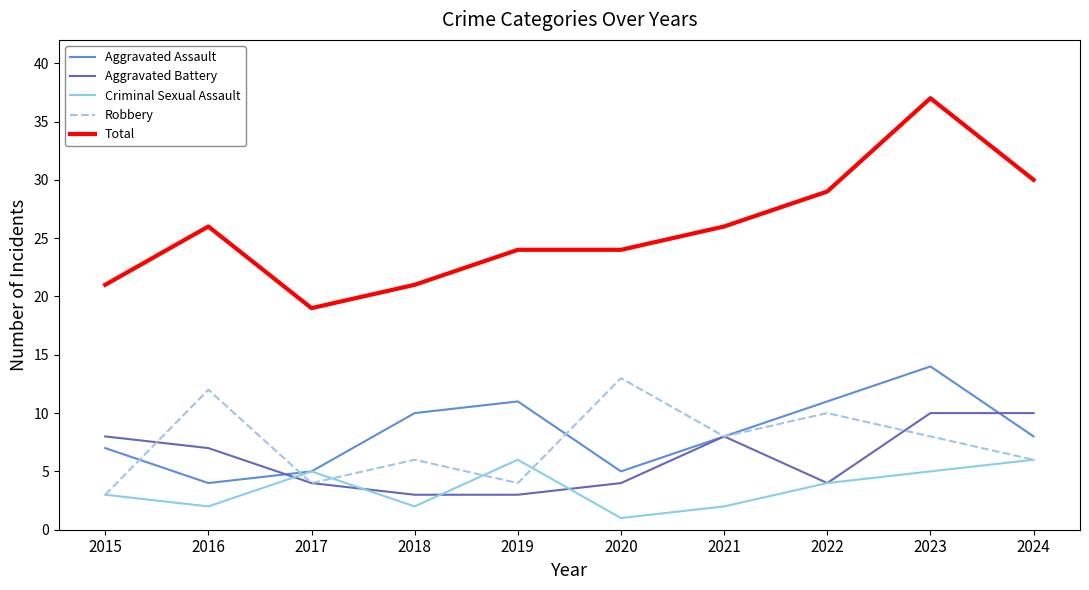

Which series has the largest total across all categories?

Total